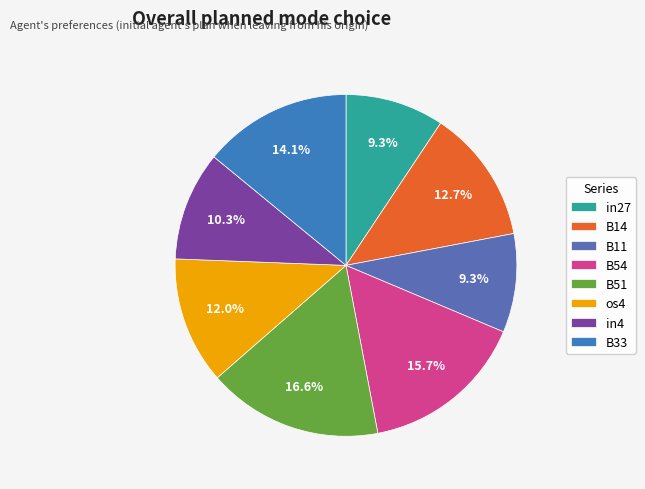

To the nearest percent, what is the difference between the largest and smallest slice percentages?

7%